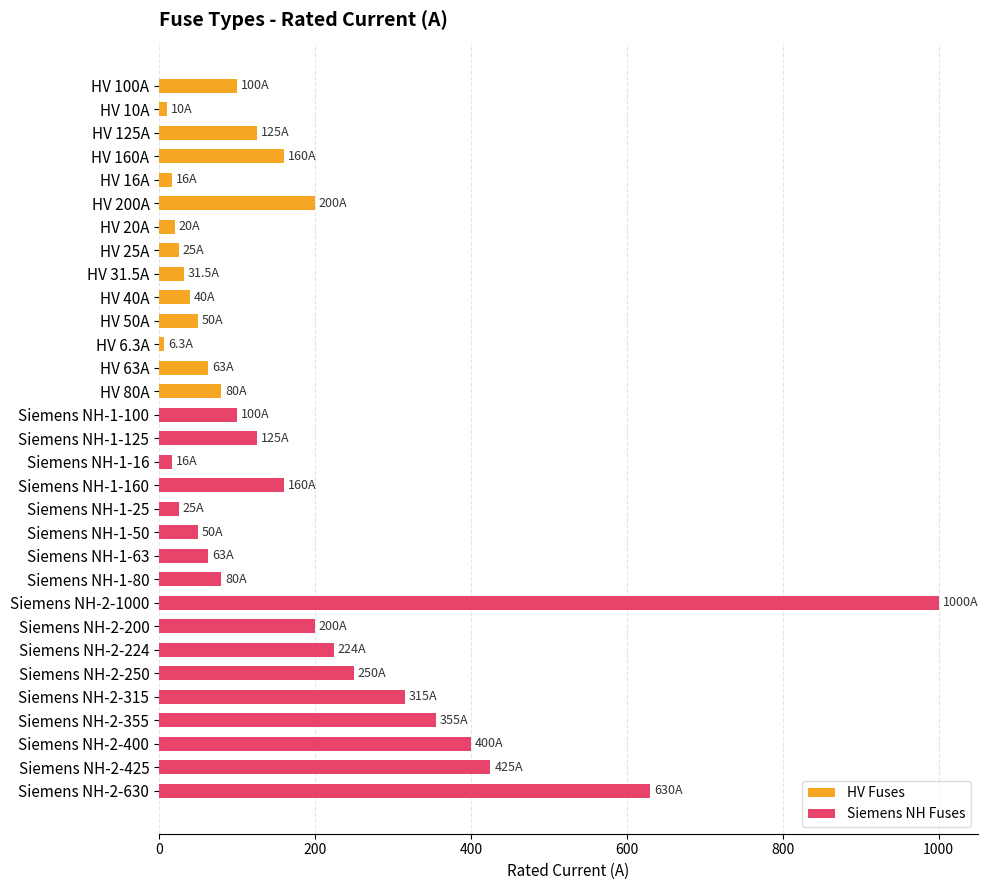

Reading left to right, what are all the values shown in this chart?

100.0	10.0	125.0	160.0	16.0	200.0	20.0	25.0	31.5	40.0	50.0	6.3	63.0	80.0	100.0	125.0	16.0	160.0	25.0	50.0	63.0	80.0	1000.0	200.0	224.0	250.0	315.0	355.0	400.0	425.0	630.0